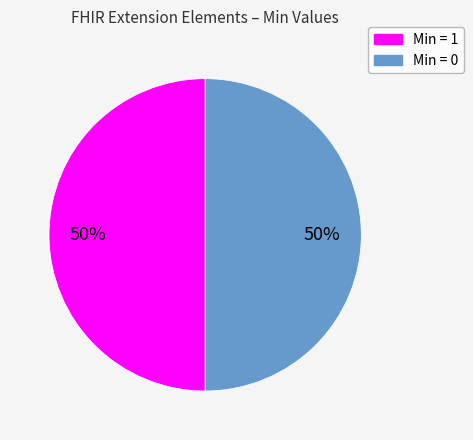

To the nearest percent, what is the average slice percentage?

50%